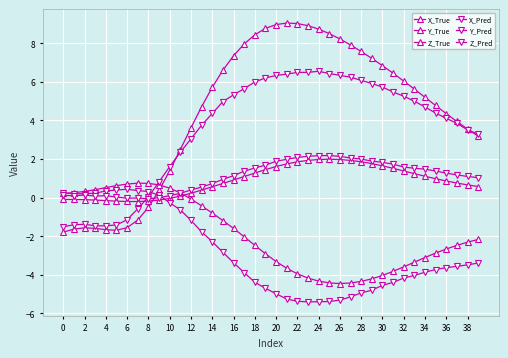

How many lines are shown in the chart?

6